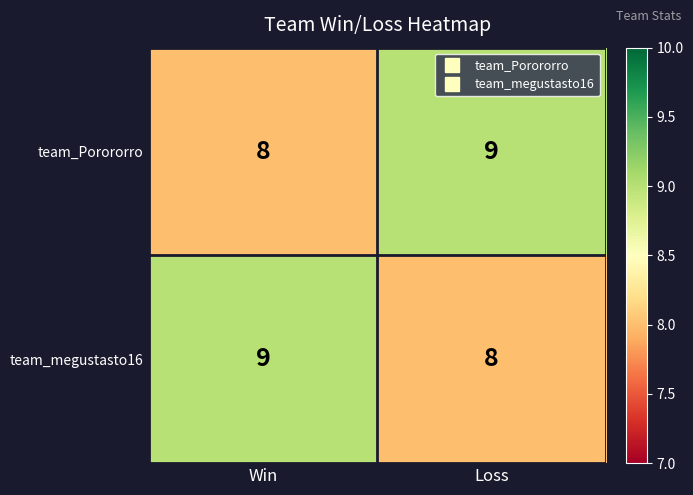

At which label is team_megustasto16 closest to 8?

Loss